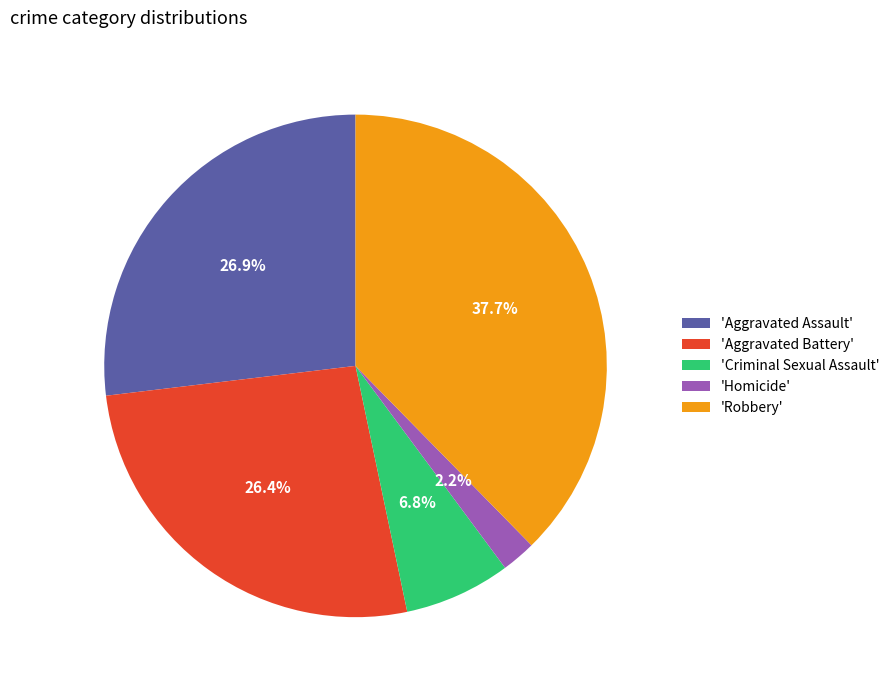

Count the number of slices in the pie.

5